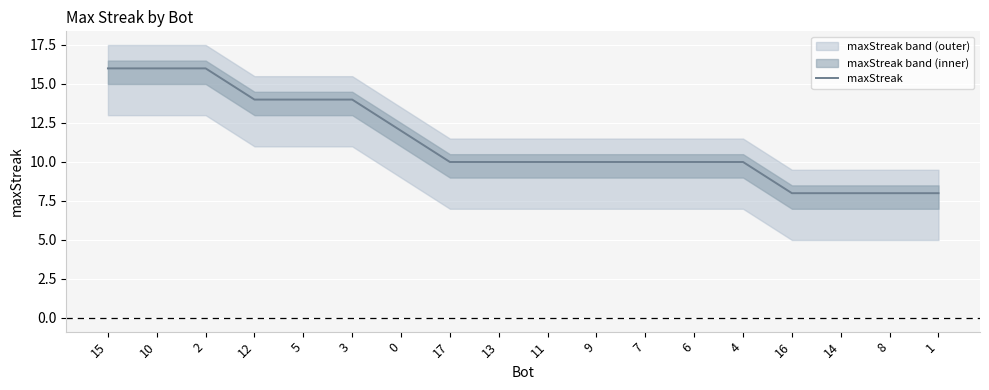

Rank the categories by value from highest to lowest.

15, 10, 2, 12, 5, 3, 0, 17, 13, 11, 9, 7, 6, 4, 16, 14, 8, 1